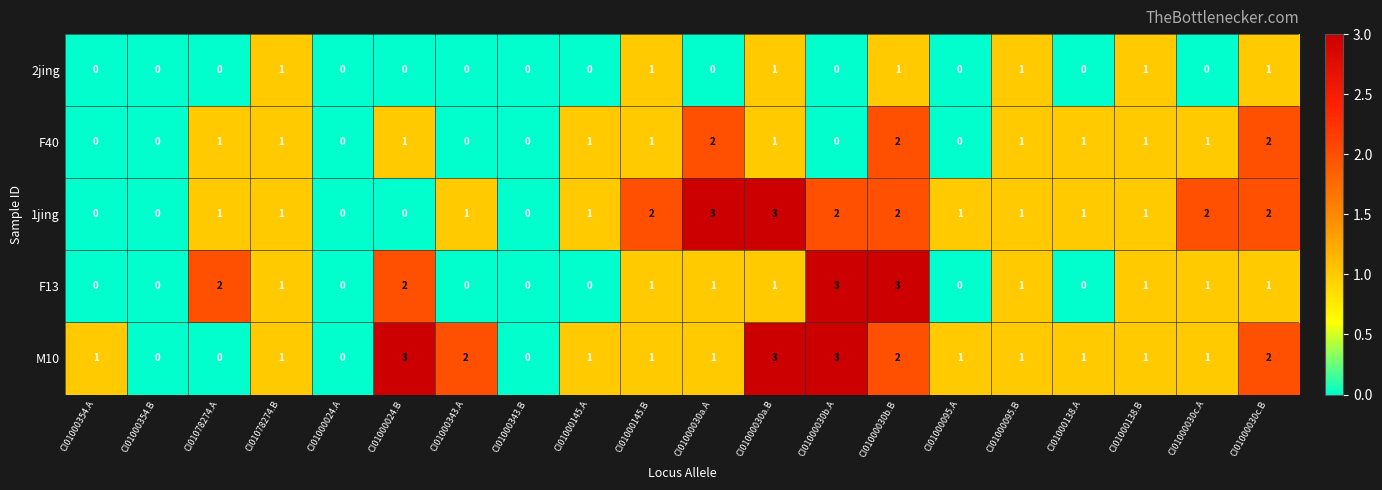

Is it true that M10 equals 1 at CI01000138.B?

True